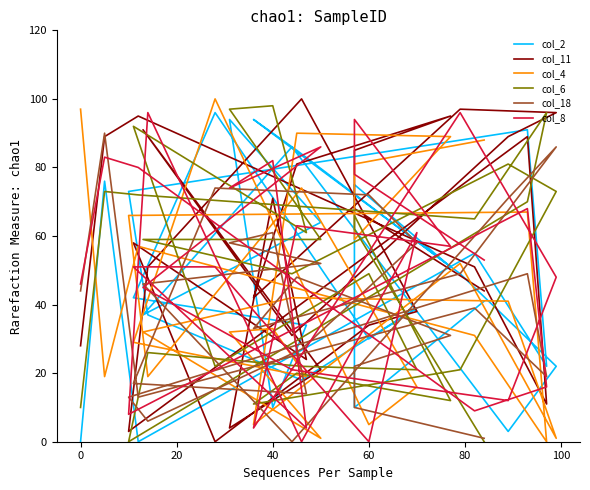

What value does the col_6 series have at 12, to the nearest 5?

90